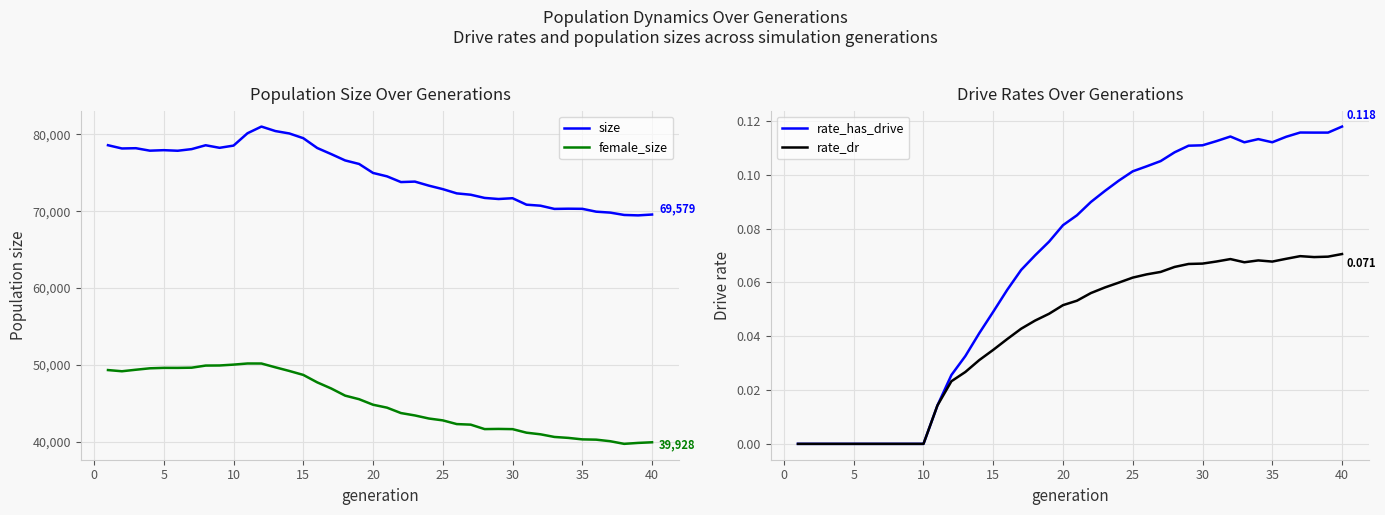

What is the maximum value shown in the chart?

81029.0